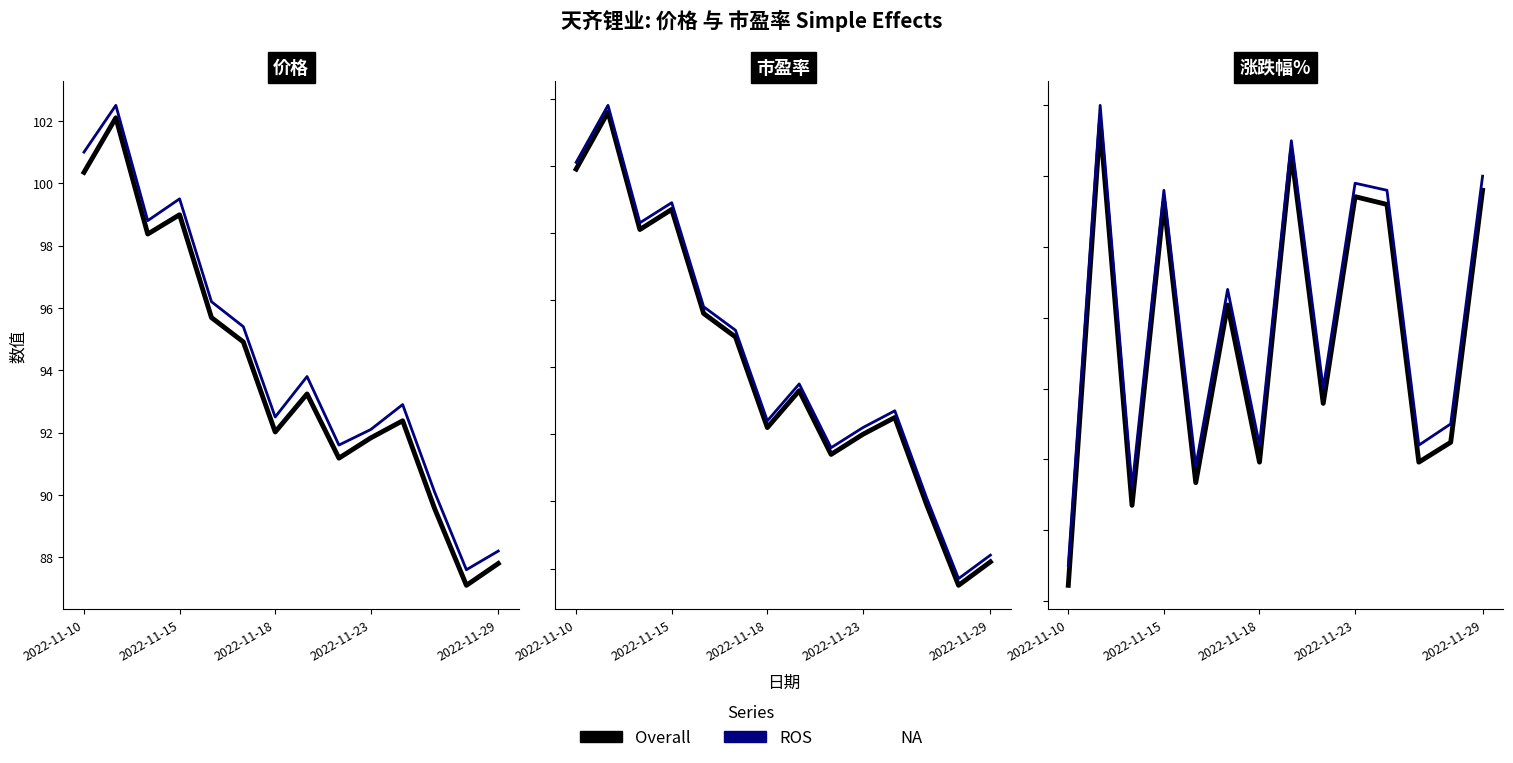

What is the minimum value shown in the chart?

-4.8